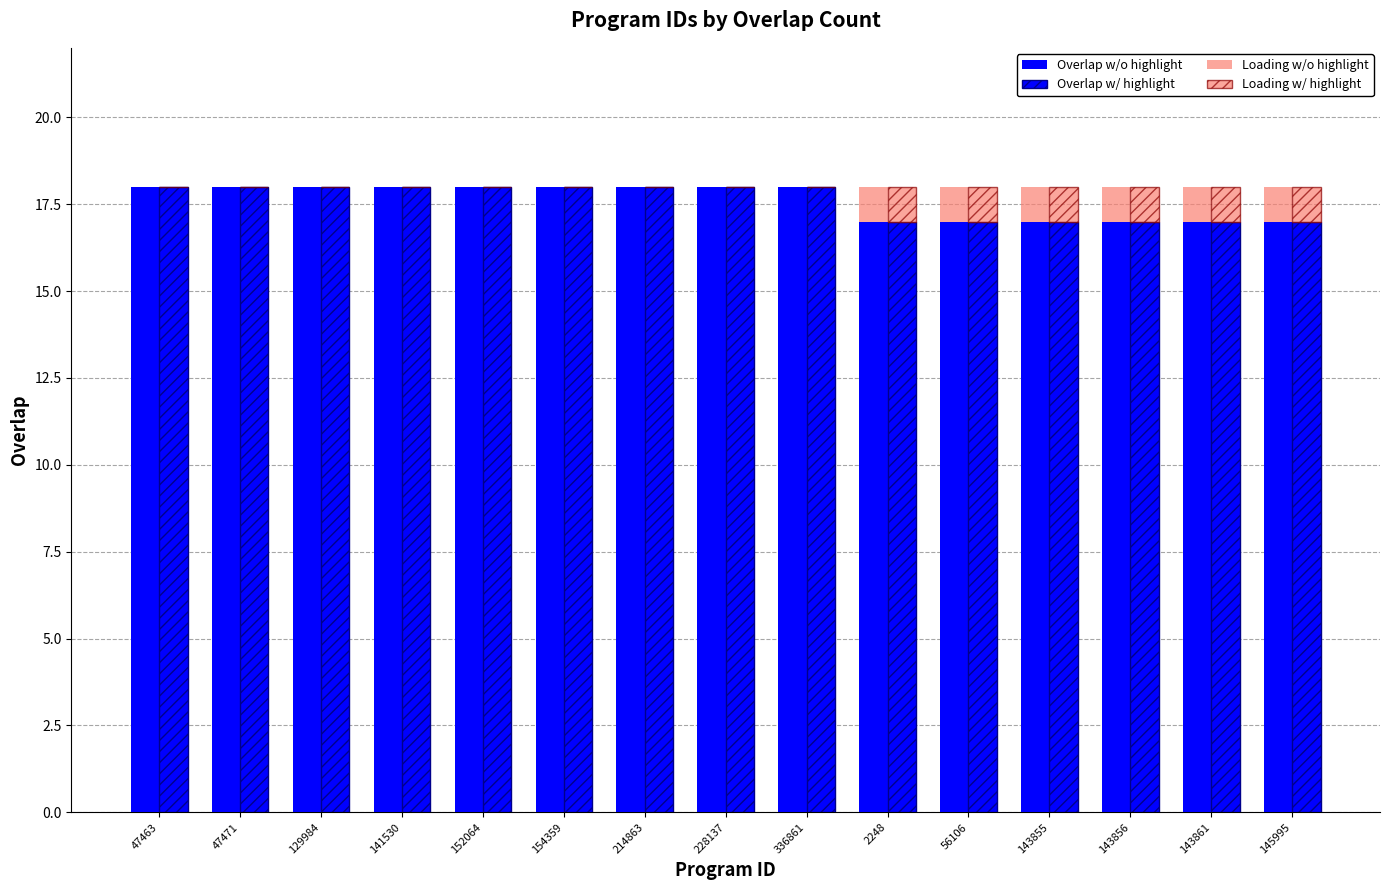

Rank the series by their maximum value, from lowest to highest.

Loading w/o highlight, Loading w/ highlight, Overlap w/o highlight, Overlap w/ highlight